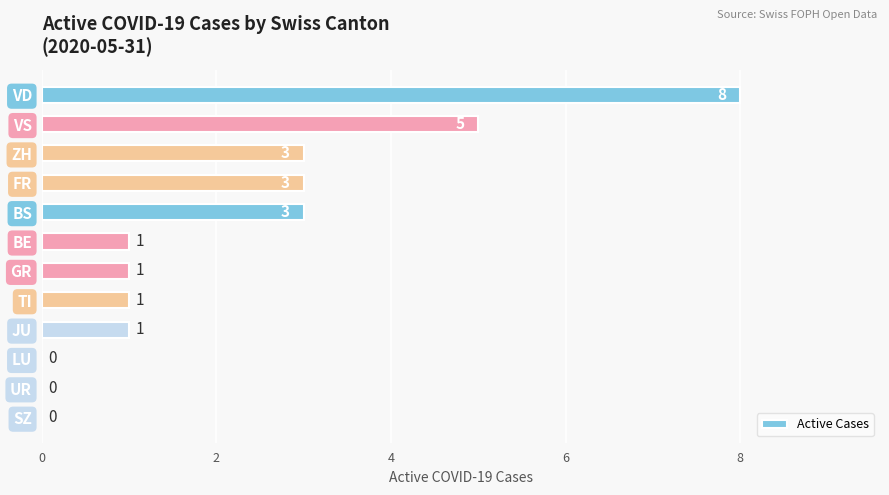

What is the sum of all values?

26